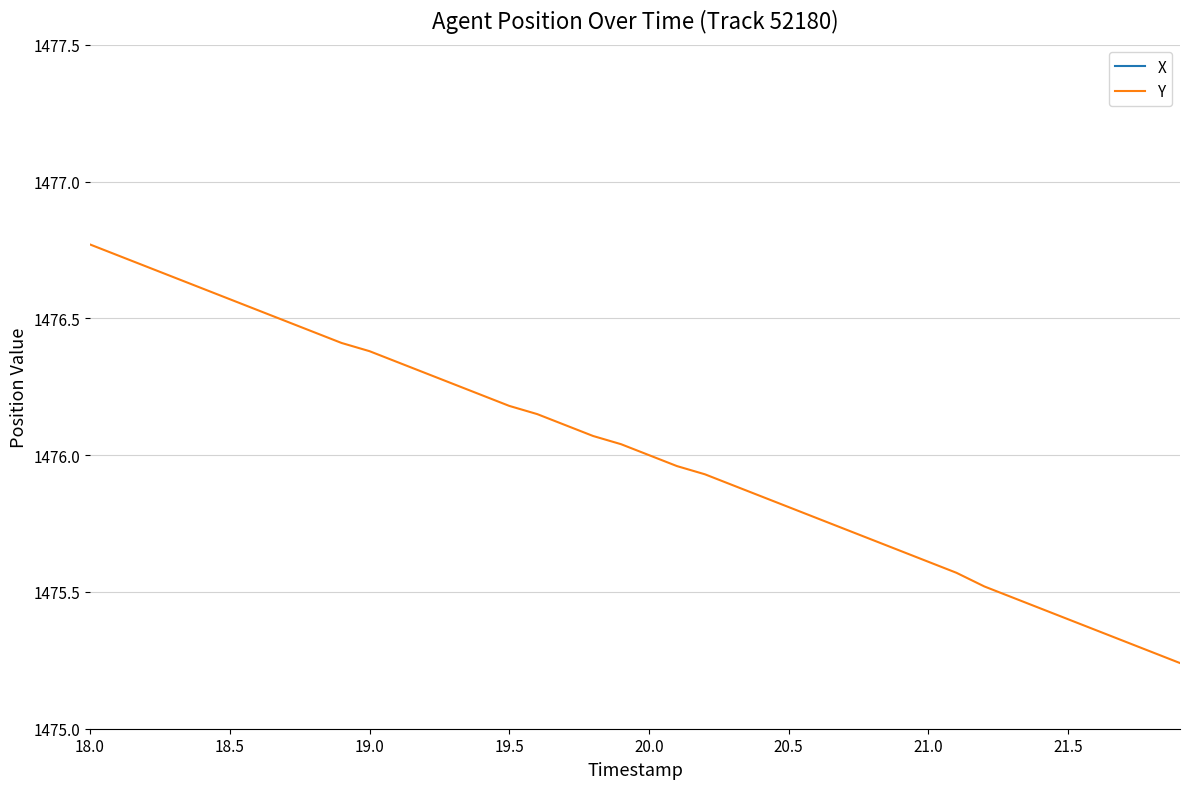

True or false: Y and X intersect in this chart.

False